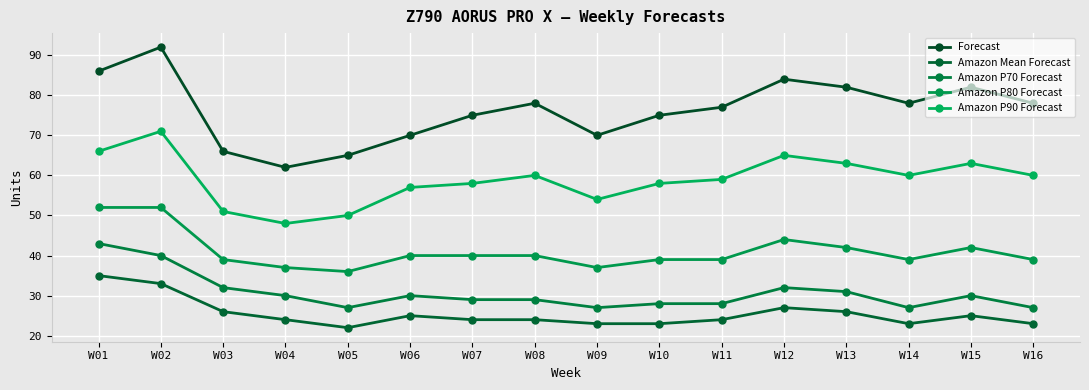

In Amazon P70 Forecast, how many points are lower than both neighbors (excluding endpoints)?

3